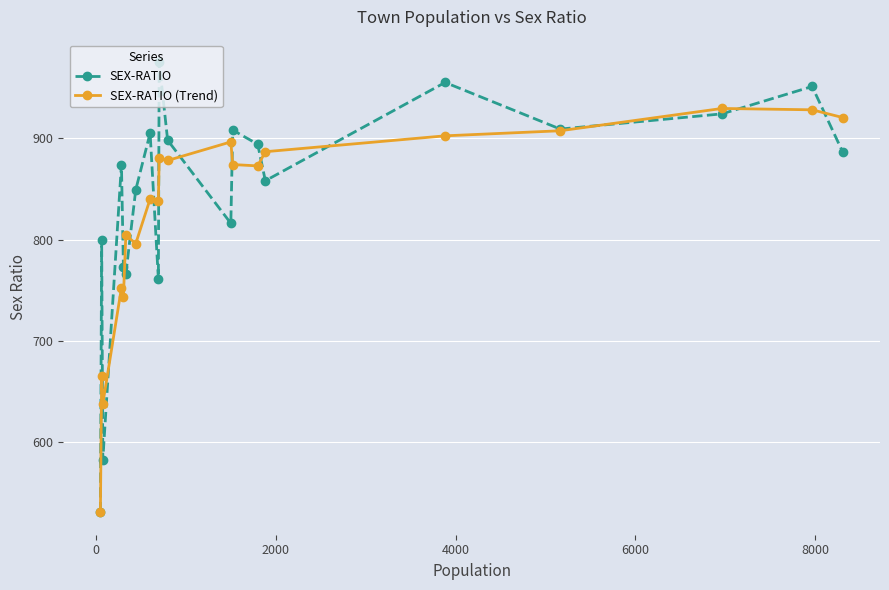

At how many categories does at least one series exceed 706?

18